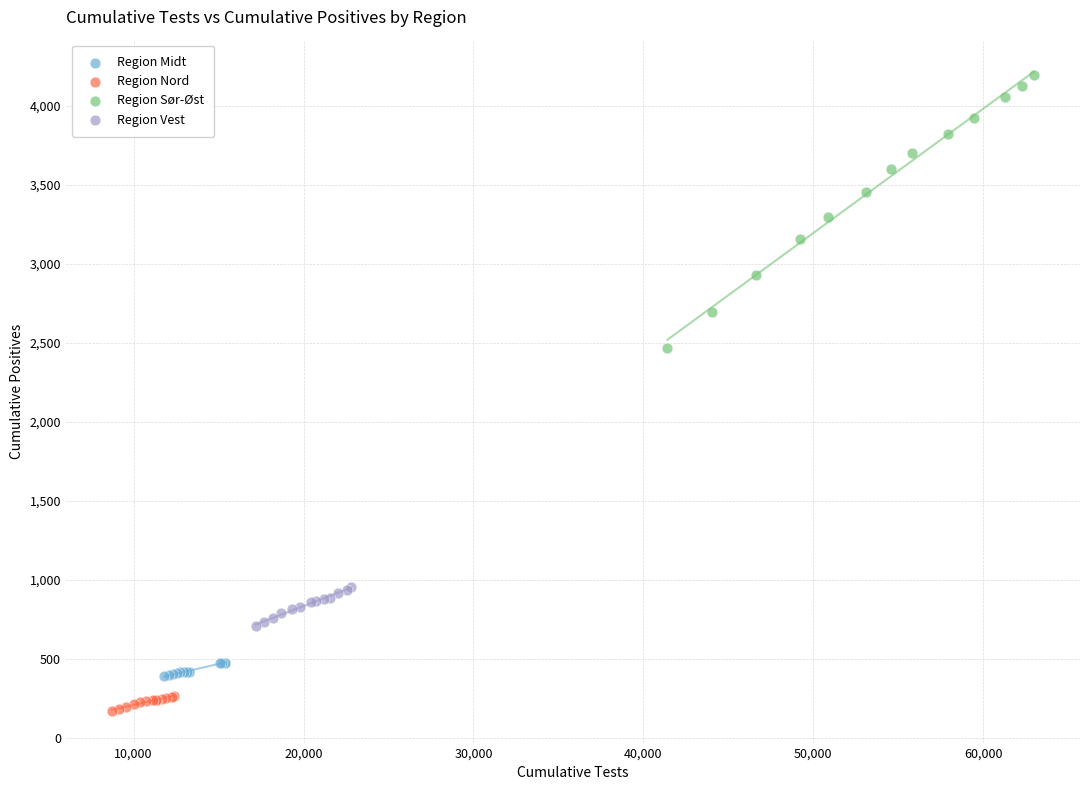

Which series has the largest Y range (max minus min)?

Region Sør-Øst